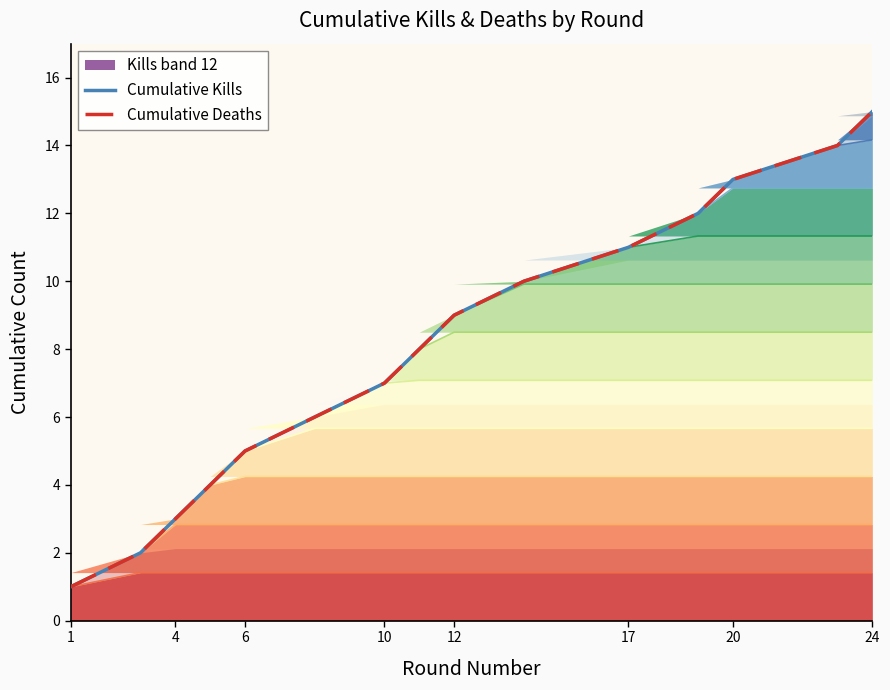

What is the greatest value displayed?

15